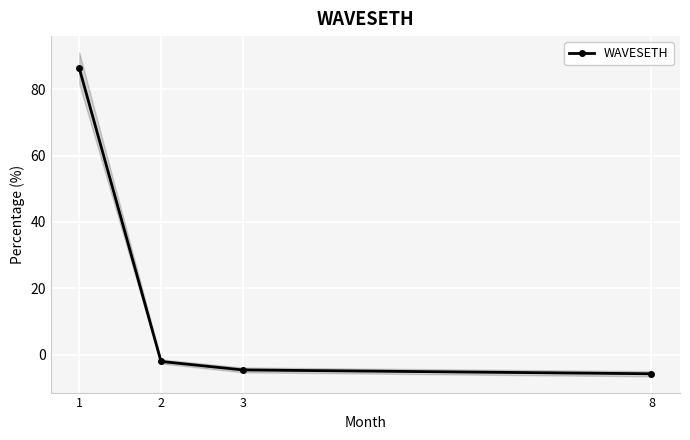

Rank the categories by value from lowest to highest.

8, 3, 2, 1